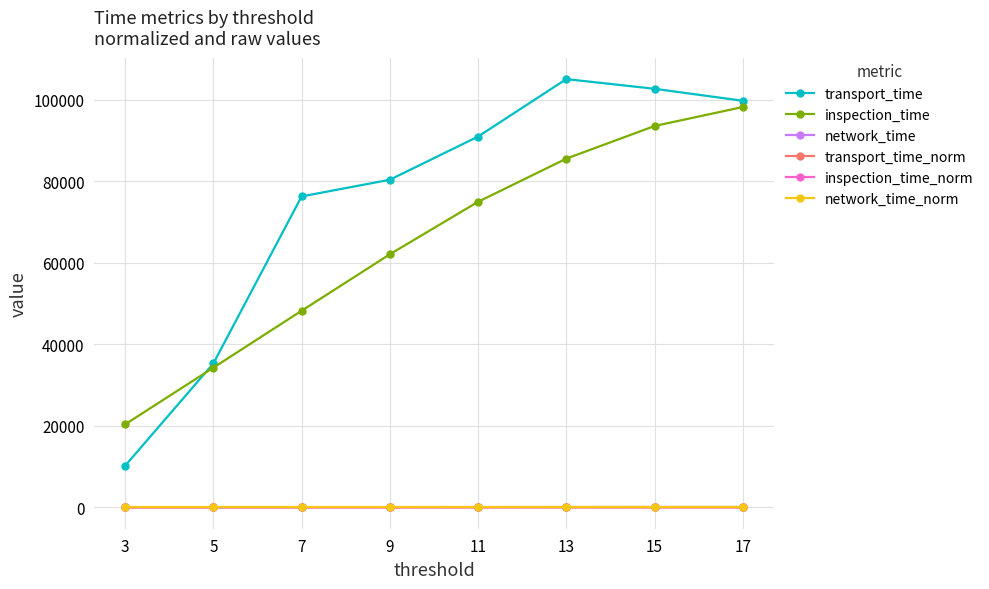

What is the greatest value displayed?

105096.0